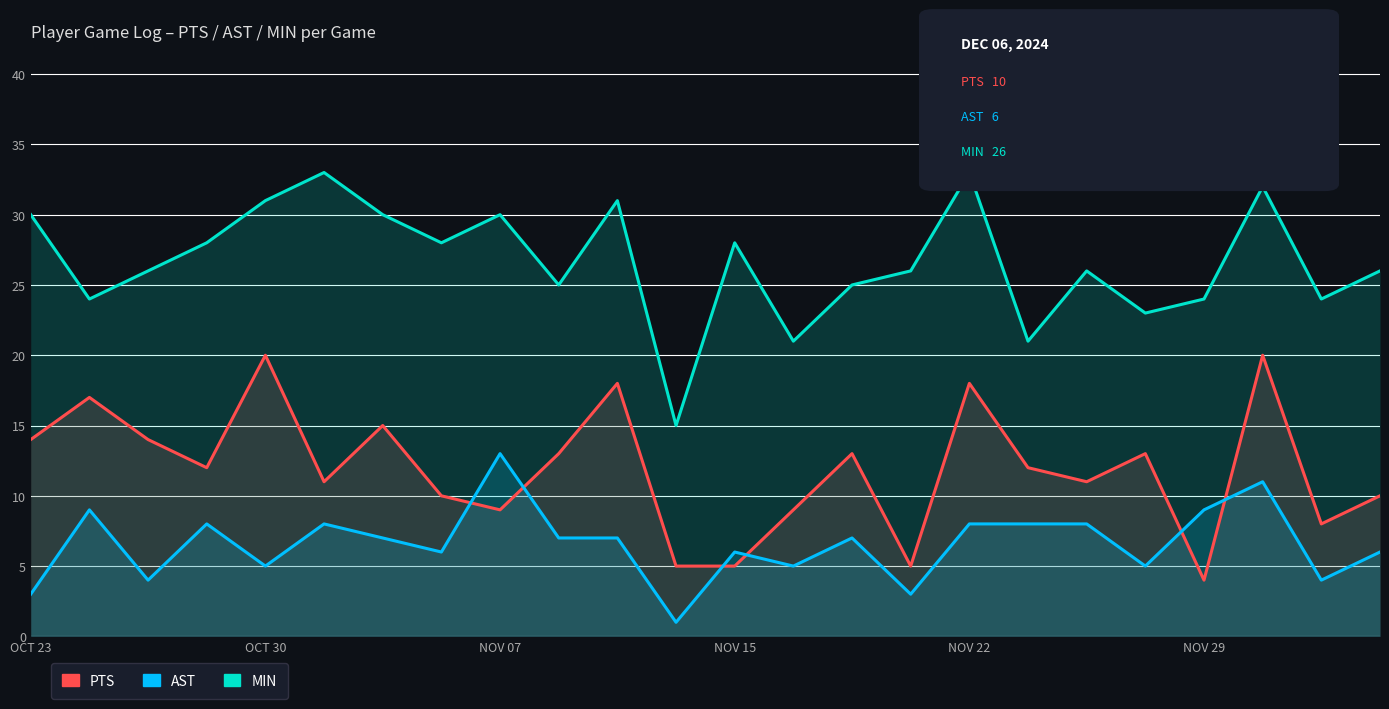

What is the spread (max minus min) of values at 18?

18